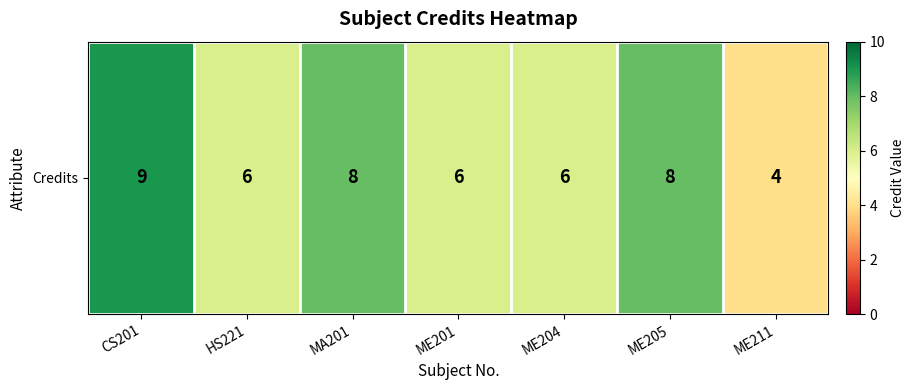

What is the minimum value shown in the chart?

4